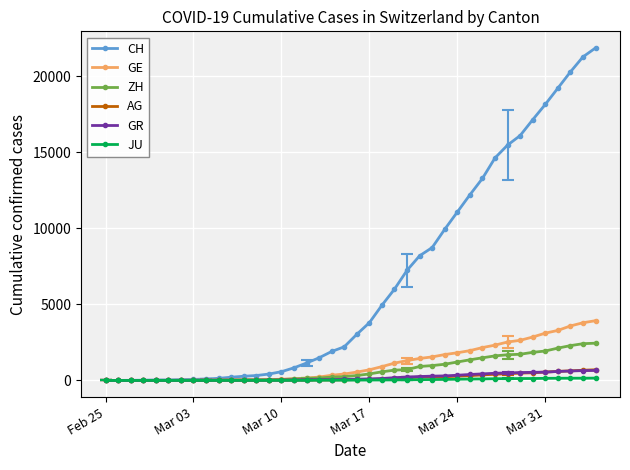

Which series has the largest total across all categories?

CH